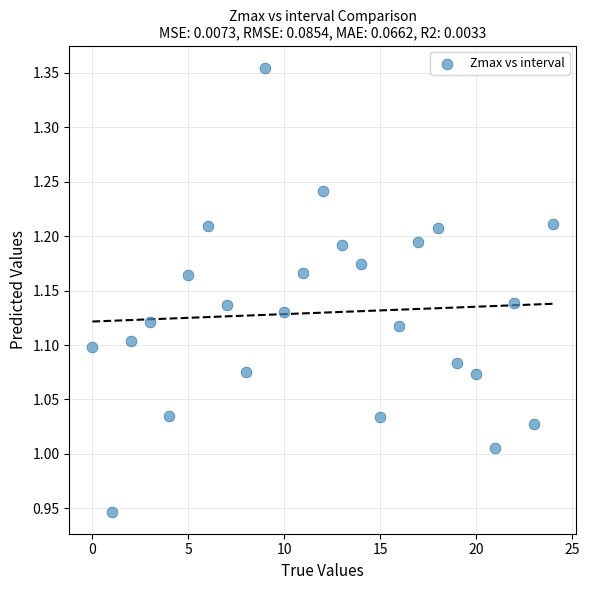

What is the range of Y values (max minus min)?

0.4